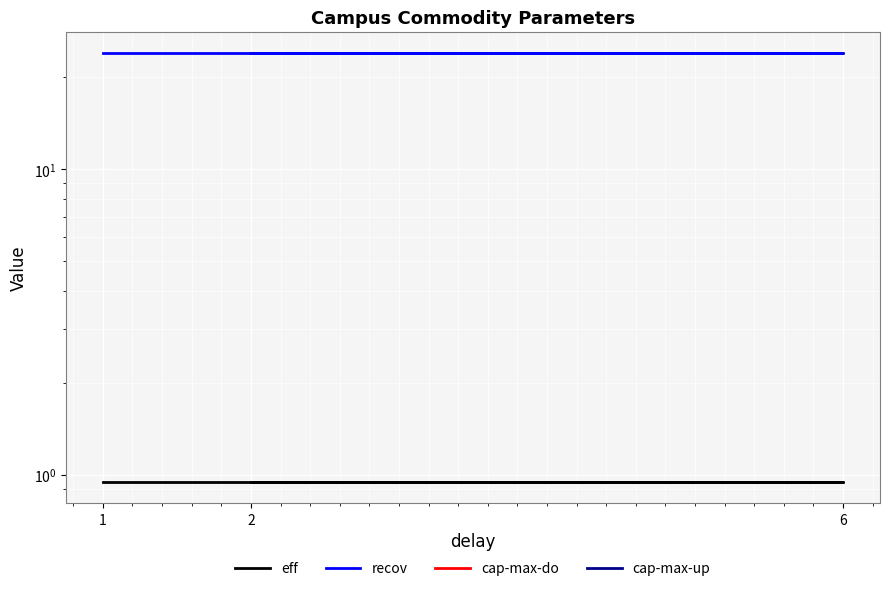

Which label corresponds to the smallest value in the chart?

1